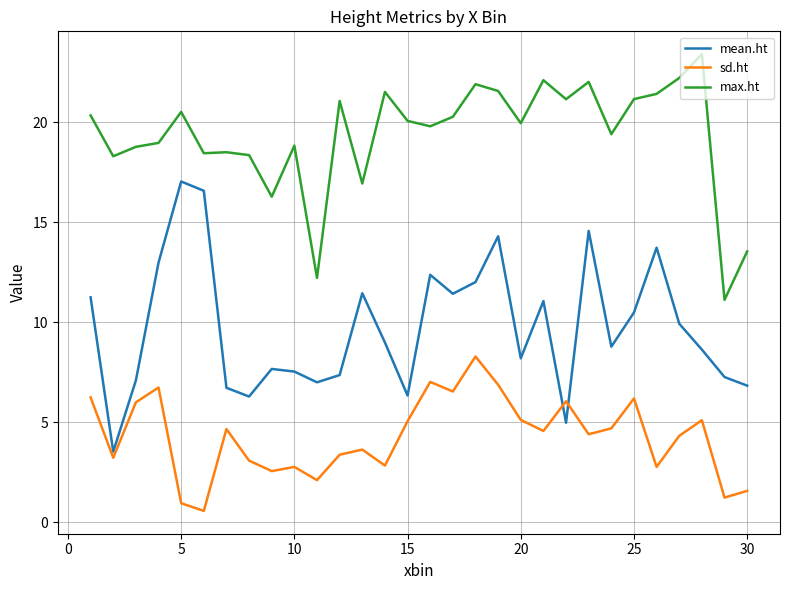

What is the minimum value for mean.ht?

3.5